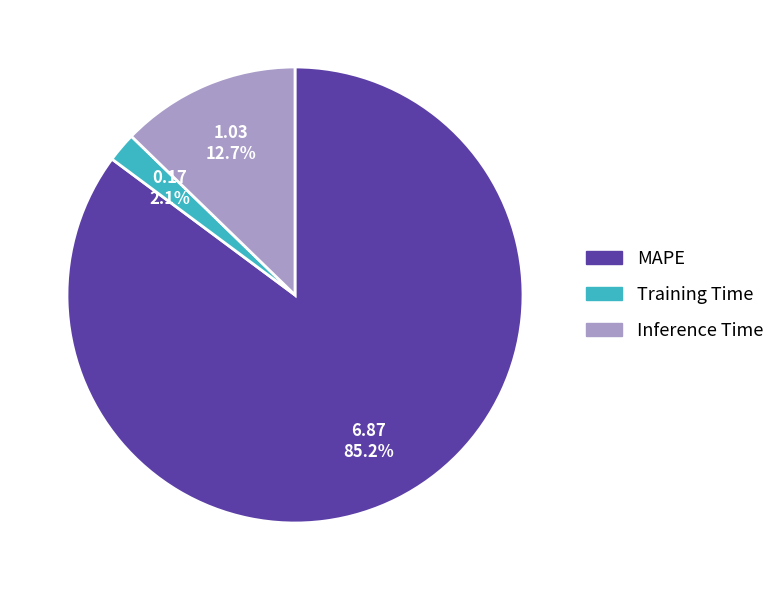

What percentage is the Training Time slice, to the nearest percent?

2%